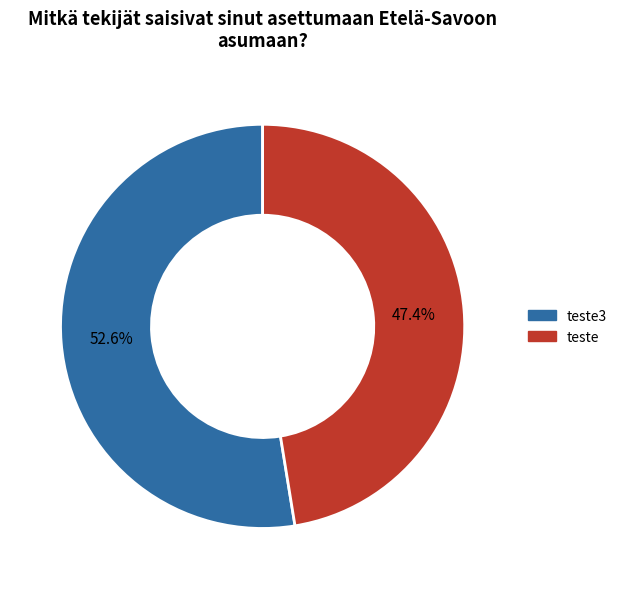

Is there any slice that represents more than half of the pie?

Yes